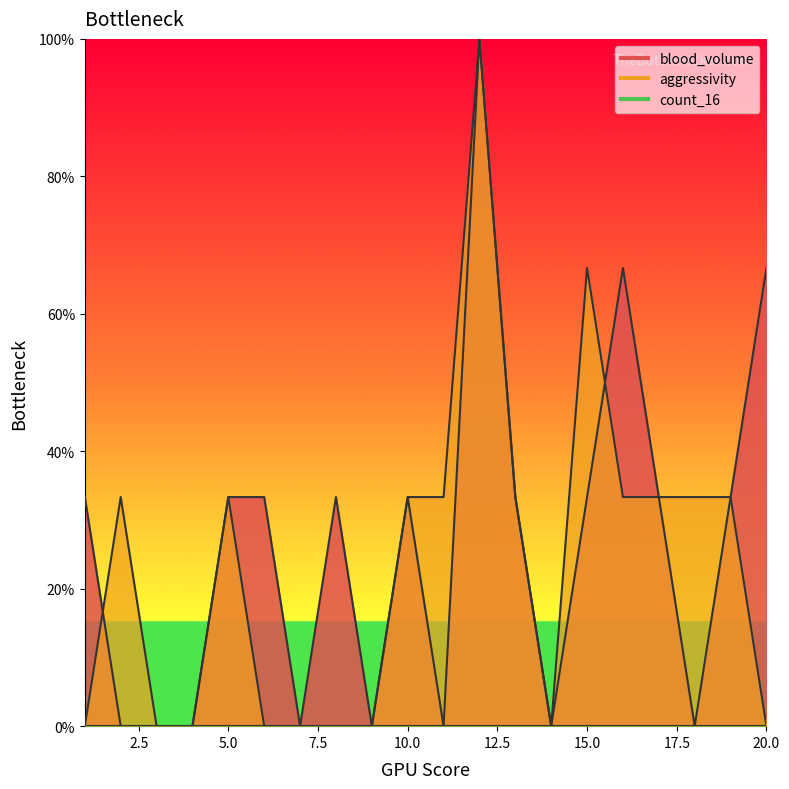

What is the value of the blood_volume point at the 6th from the left?

0.3